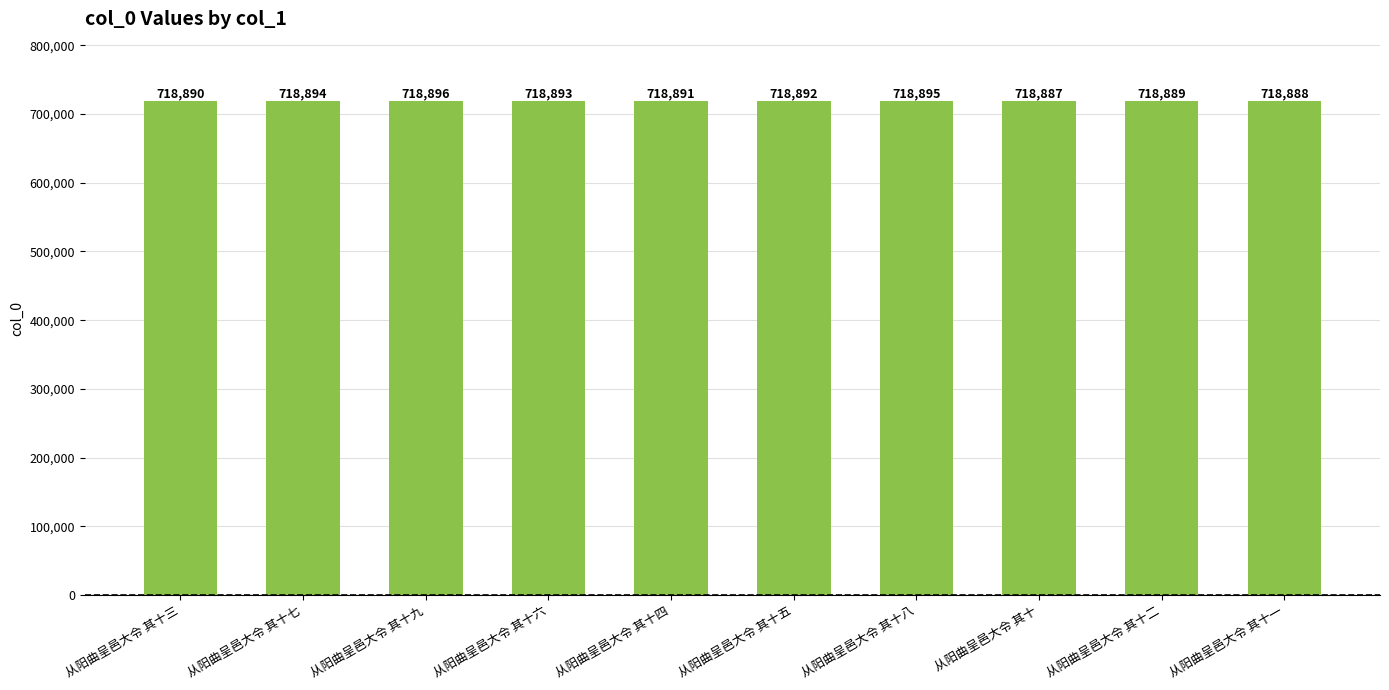

What is the label of the 9th bar from the left?

从阳曲呈邑大令 其十二